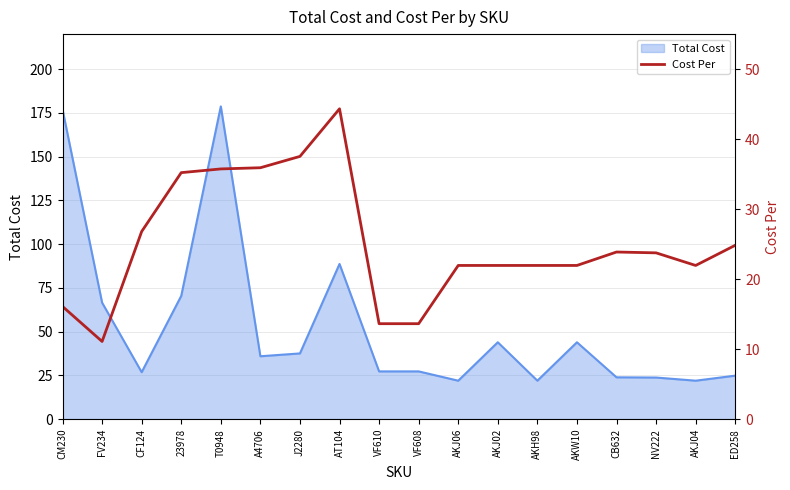

True or false: the data shows 30.2 at AKJ02.

False